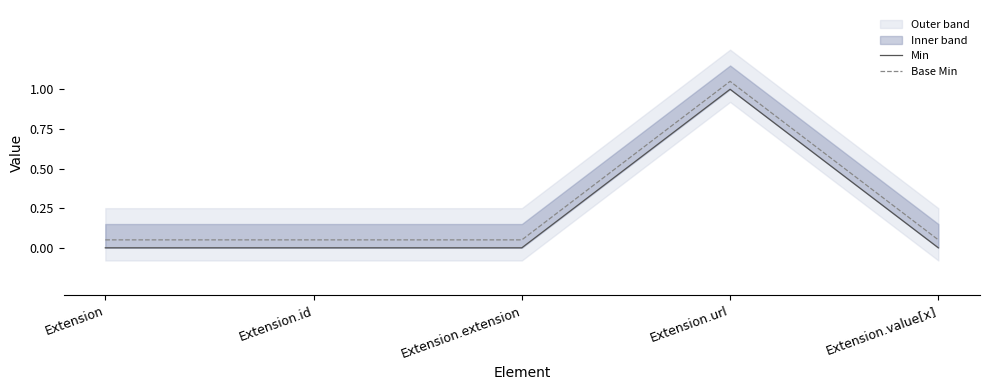

What is the highest value of the Base Min series?

1.1